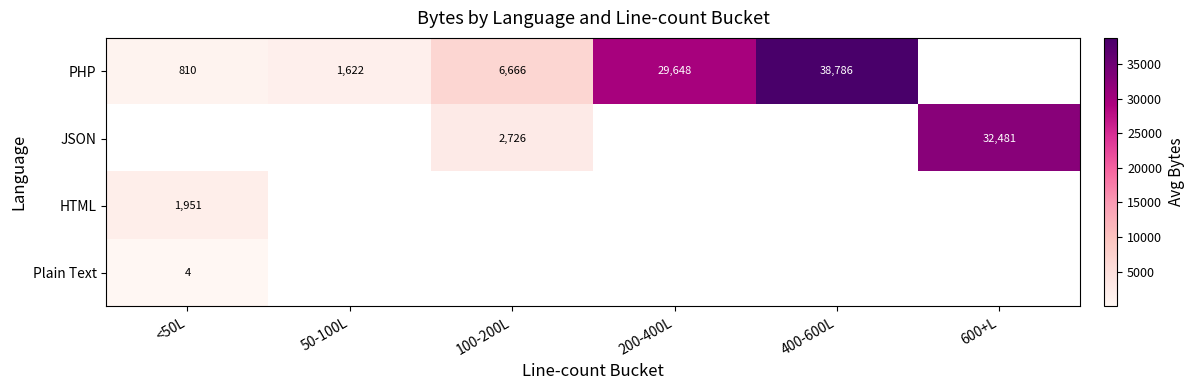

The PHP series shows 810 at <50L. True or false?

True